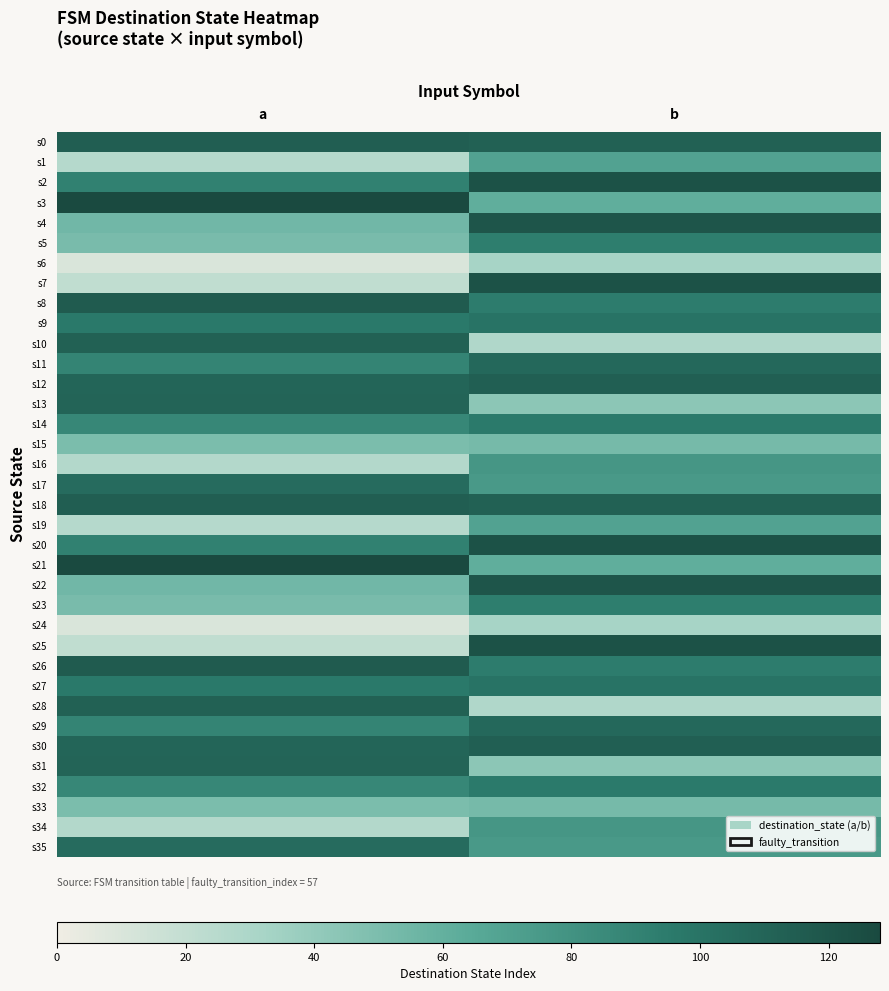

What is the total value across all series at b?

3030